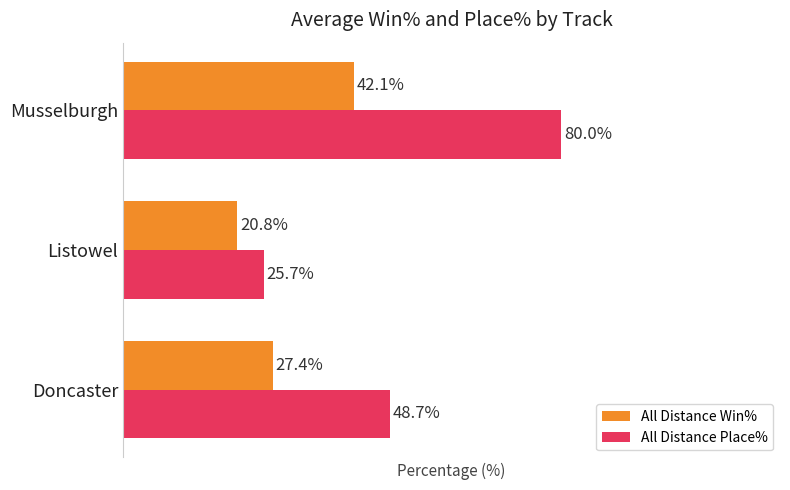

Is the value of All Distance Win% at Musselburgh greater than the value of All Distance Place% at Listowel?

Yes